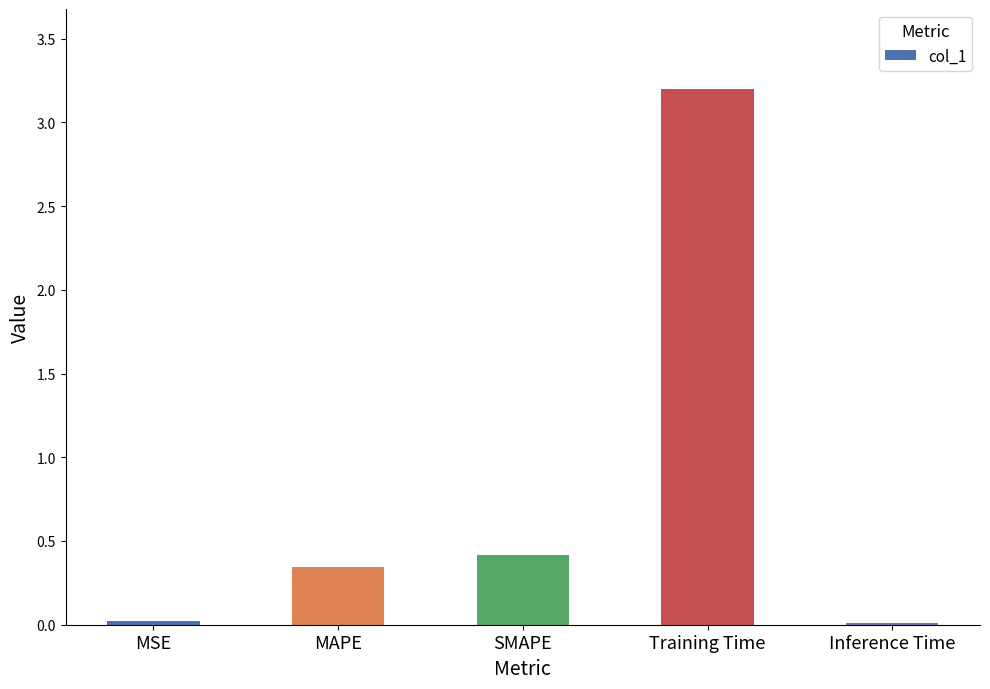

What is the label of the 3rd bar from the left?

SMAPE